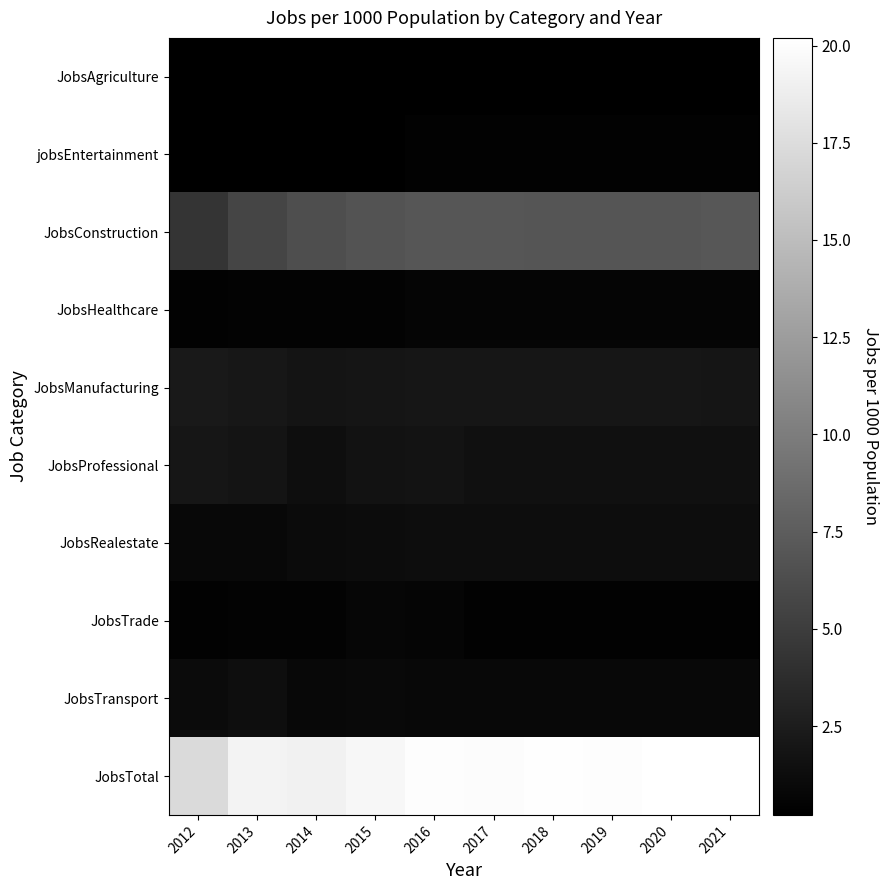

At how many categories does at least one series exceed 2?

10